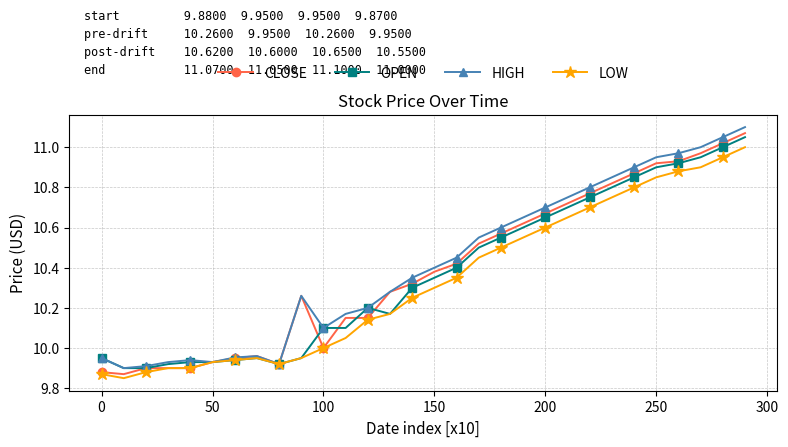

True or false: OPEN has more than 1 interior local peaks.

True